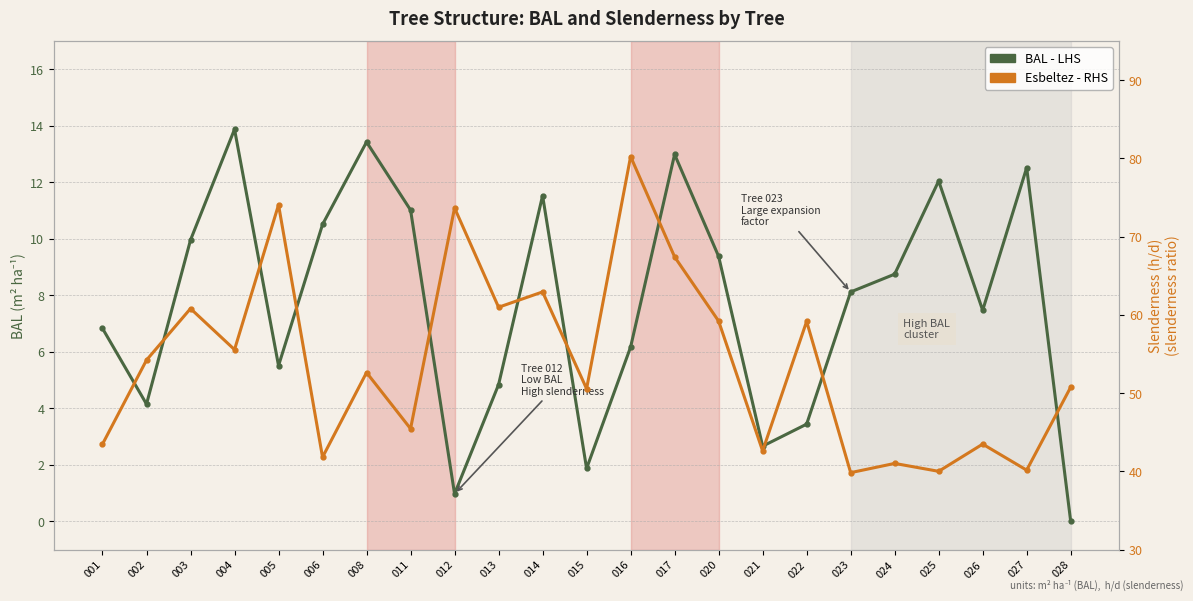

What is the total value across all series at 027?

52.7